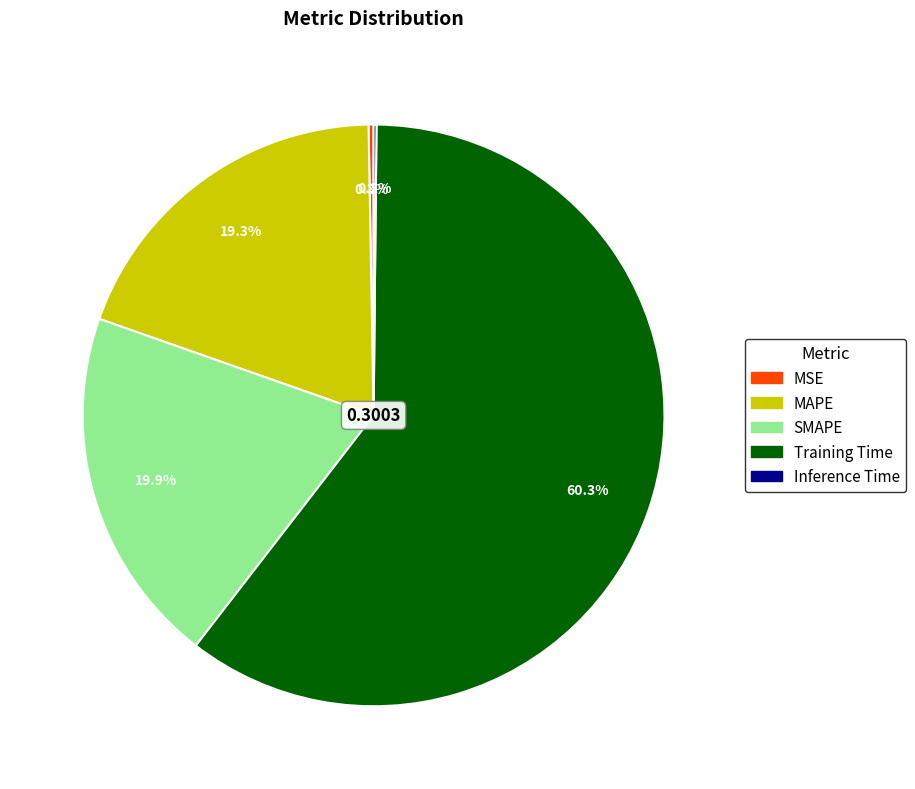

Which slice is the largest?

Training Time